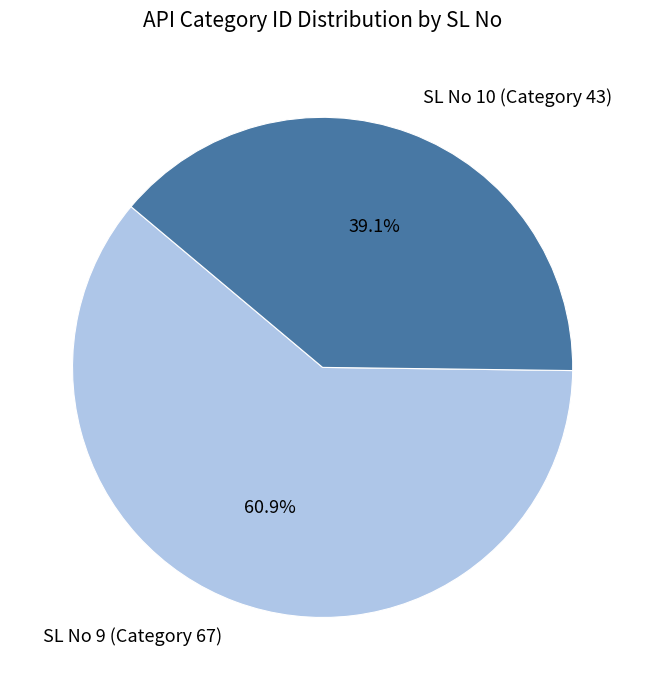

Which slice represents more than half of the pie?

SL No 9 (Category 67)